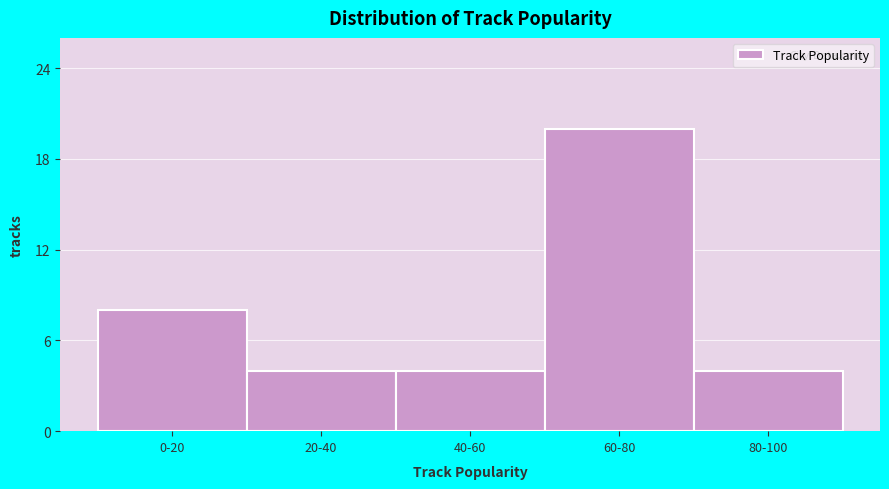

Reading right to left, list all the values displayed in this chart.

4	20	4	4	8